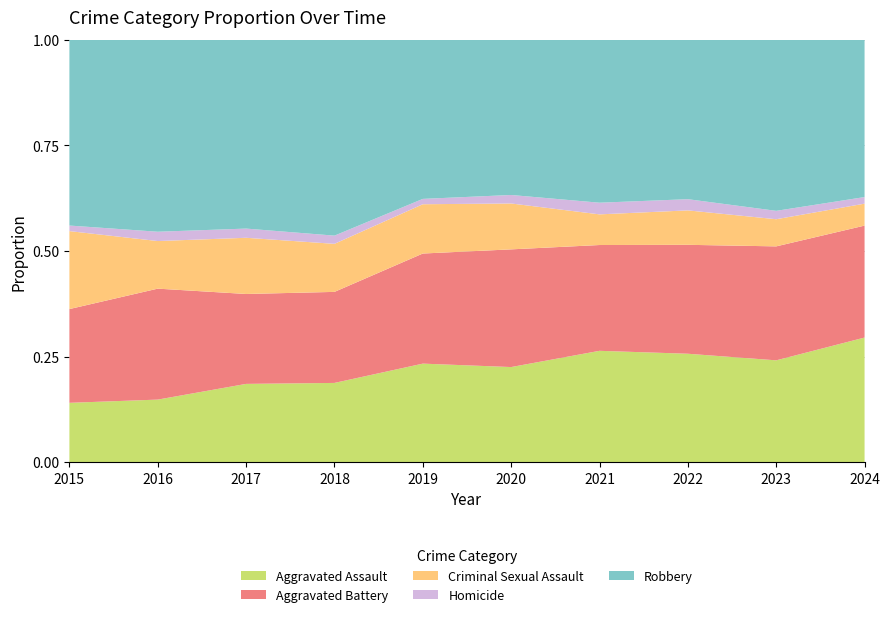

Reading right to left, transcribe all the data shown in this chart.

Aggravated Assault: 2024=284	2023=304	2022=252	2021=258	2020=224	2019=240	2018=203	2017=230	2016=175	2015=128
Aggravated Battery: 2024=255	2023=340	2022=253	2021=245	2020=277	2019=268	2018=233	2017=264	2016=310	2015=202
Criminal Sexual Assault: 2024=50	2023=81	2022=80	2021=71	2020=108	2019=120	2018=123	2017=165	2016=133	2015=168
Homicide: 2024=15	2023=25	2022=26	2021=27	2020=20	2019=13	2018=21	2017=27	2016=26	2015=12
Robbery: 2024=358	2023=510	2022=370	2021=377	2020=365	2019=387	2018=501	2017=554	2016=536	2015=400